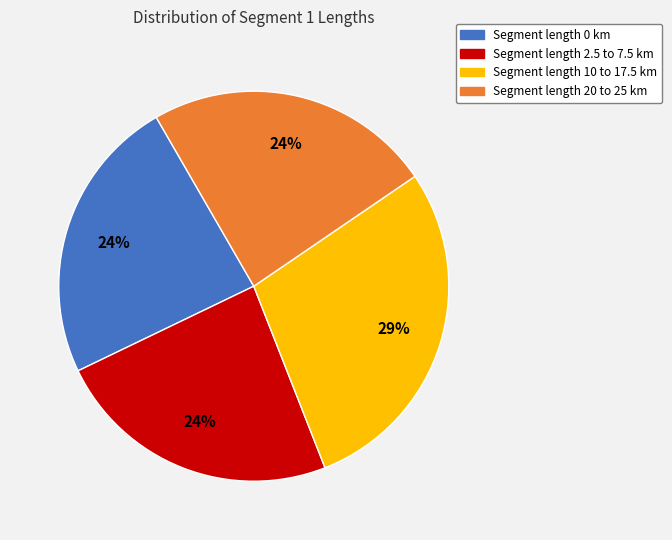

Is there a majority slice in this chart?

No